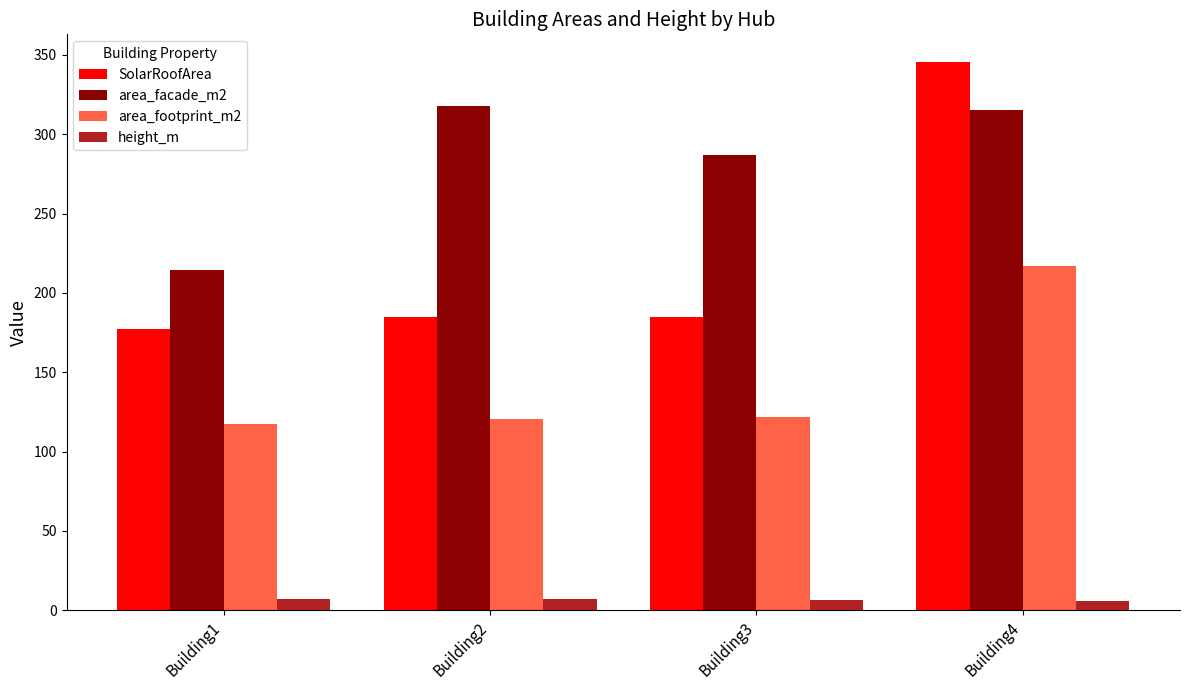

What is the total value across all series at Building1?

516.0